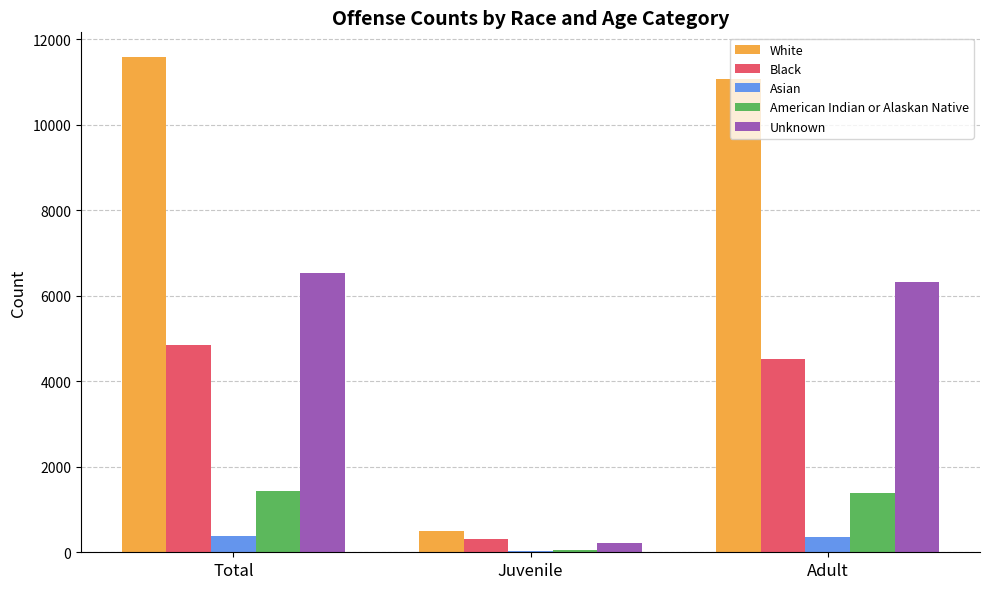

Is it true that American Indian or Alaskan Native equals 1425 at Total?

True